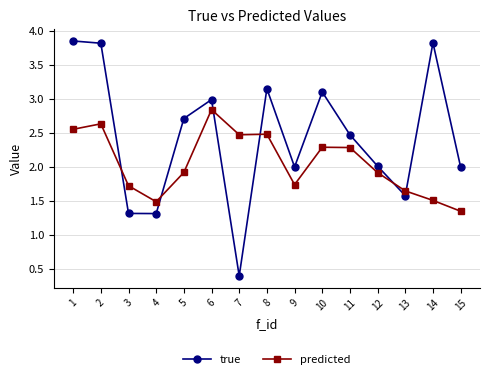

Where does the true series first go above 2?

1